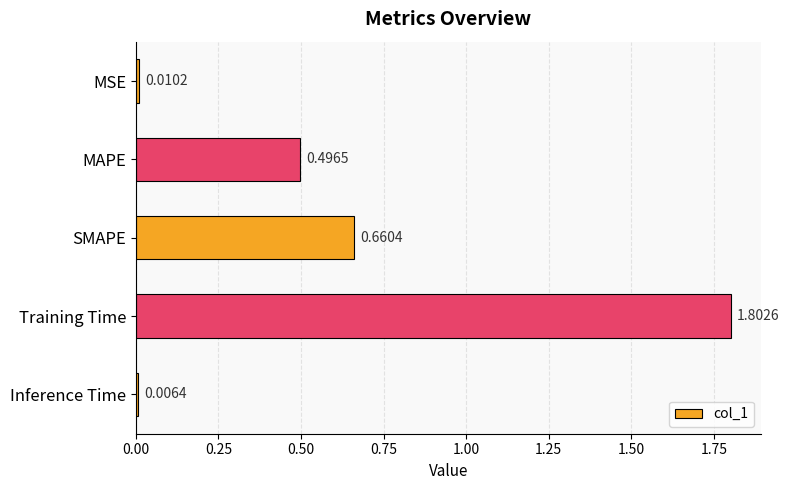

List the labels in order of value, largest first.

Training Time, SMAPE, MAPE, MSE, Inference Time